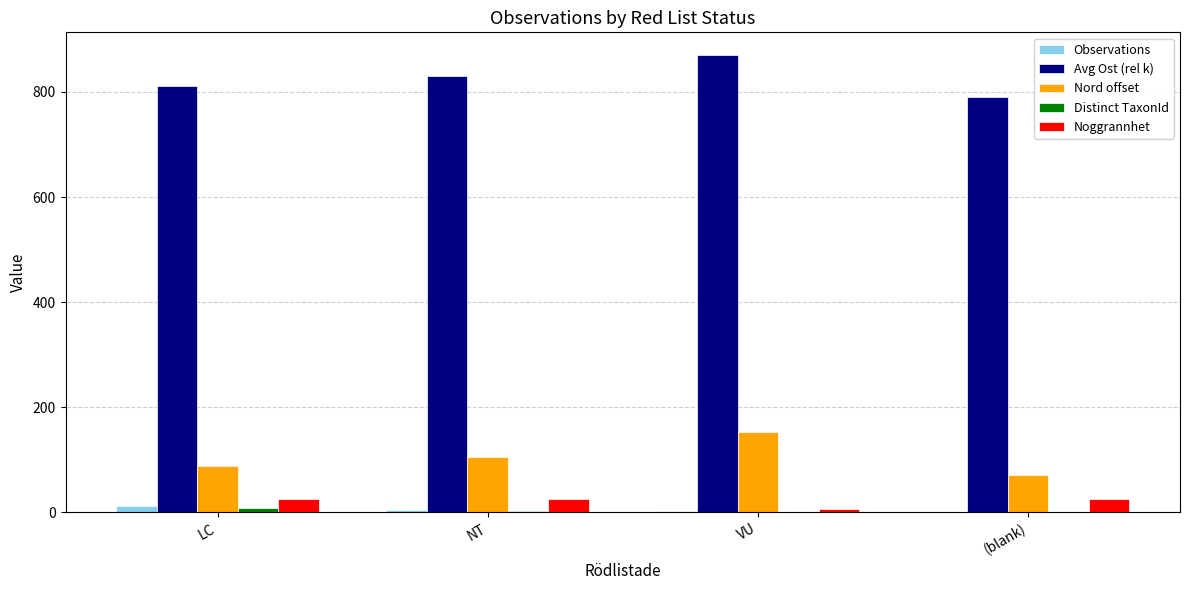

True or false: Noggrannhet has a value of 25 at (blank).

True